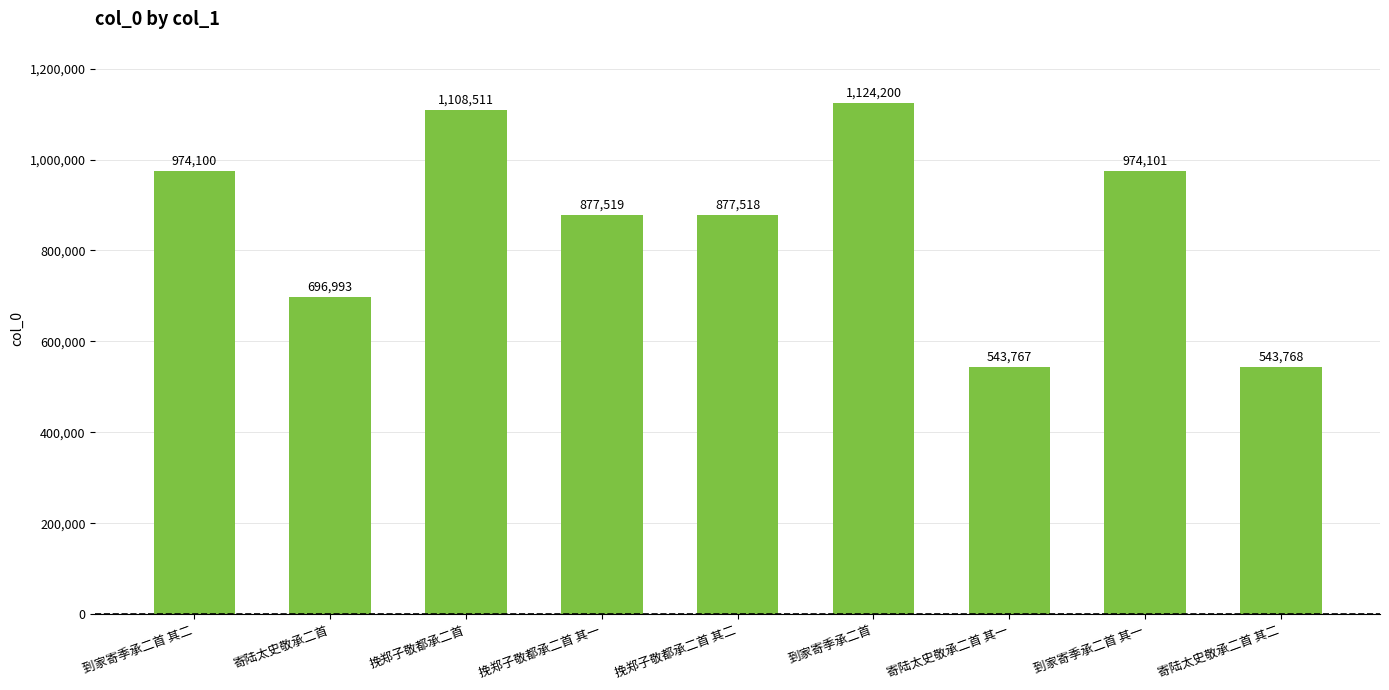

What is the maximum value shown in the chart?

1124200